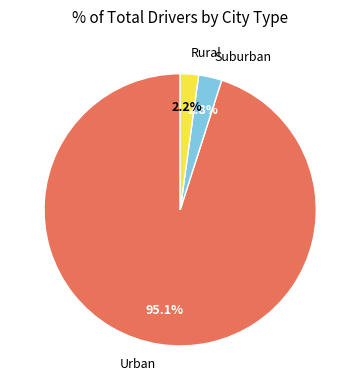

Is Urban the majority of the pie?

Yes